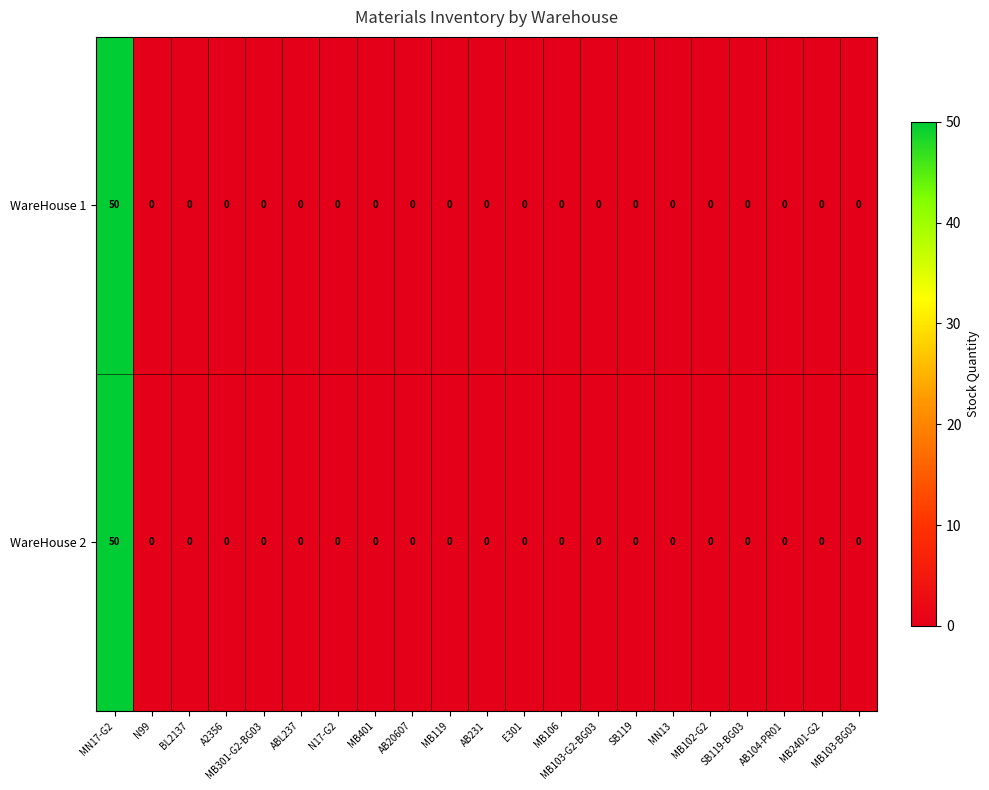

Is it true that WareHouse 2 equals 30 at MB106?

False